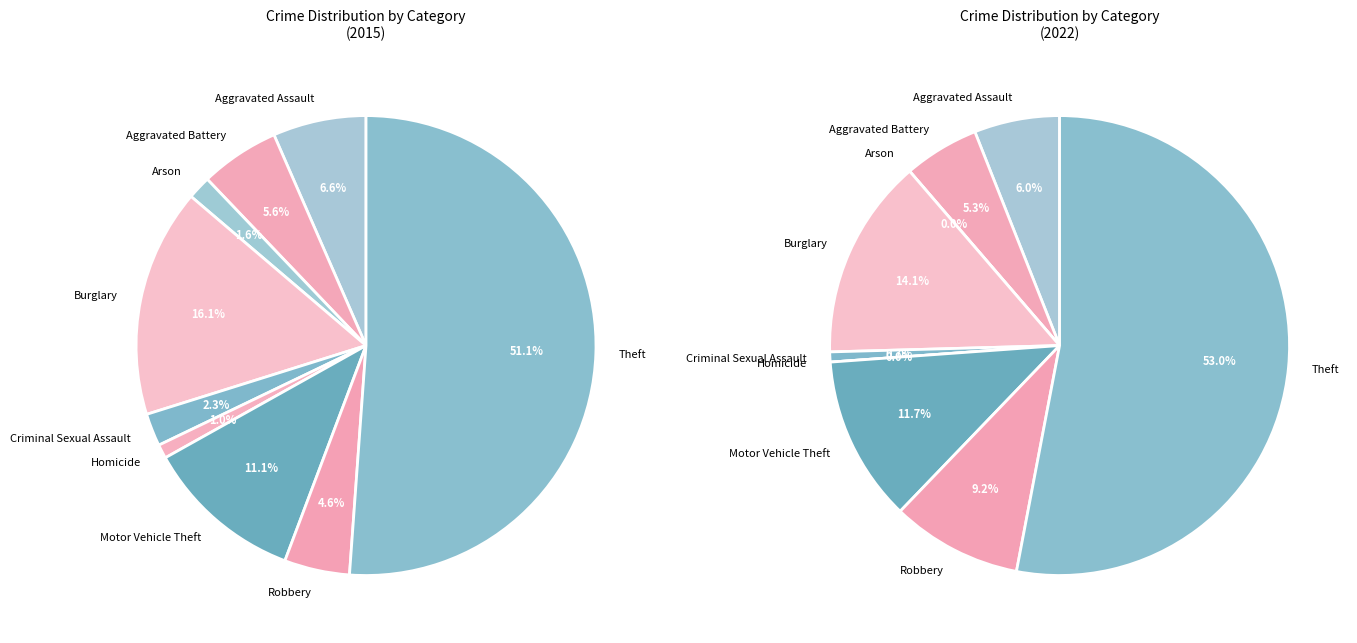

Rank the series at Burglary from highest to lowest value.

values_2015, values_2022